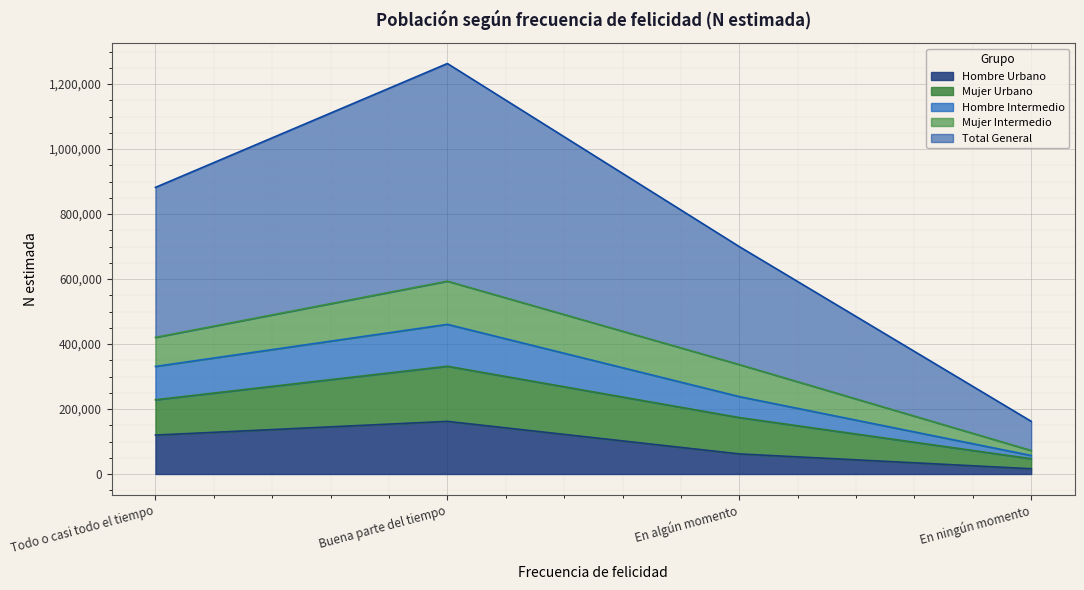

Does the chart display data point markers on the line(s)?

No